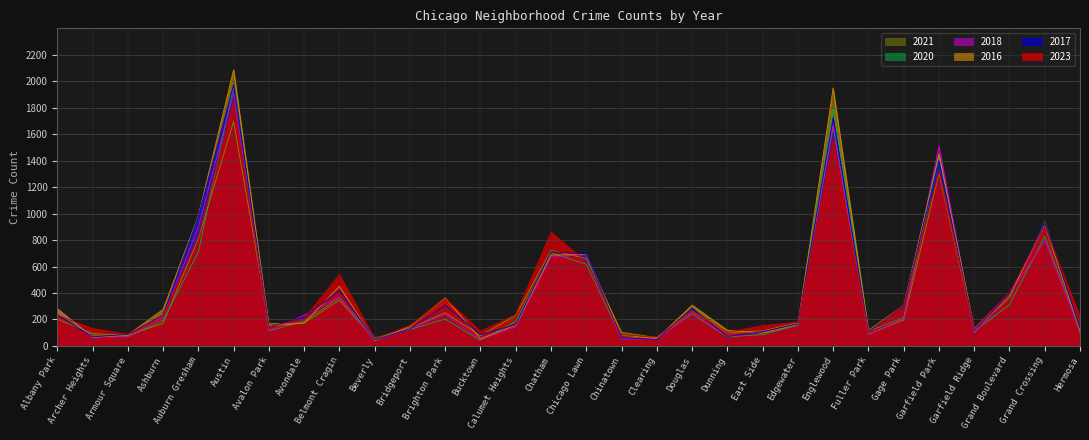

Reading left to right, transcribe all the data shown in this chart.

2023: Albany Park=232	Archer Heights=132	Armour Square=87	Ashburn=228	Auburn Gresham=823	Austin=1852	Avalon Park=144	Avondale=208	Belmont Cragin=539	Beverly=56	Bridgeport=153	Brighton Park=358	Bucktown=111	Calumet Heights=236	Chatham=859	Chicago Lawn=635	Chinatown=84	Clearing=68	Douglas=265	Dunning=103	East Side=153	Edgewater=180	Englewood=1556	Fuller Park=102	Gage Park=306	Garfield Park=1316	Garfield Ridge=135	Grand Boulevard=404	Grand Crossing=903	Hermosa=220
2017: Albany Park=235	Archer Heights=69	Armour Square=87	Ashburn=233	Auburn Gresham=978	Austin=1972	Avalon Park=142	Avondale=218	Belmont Cragin=420	Beverly=46	Bridgeport=128	Brighton Park=309	Bucktown=85	Calumet Heights=162	Chatham=711	Chicago Lawn=695	Chinatown=63	Clearing=49	Douglas=285	Dunning=72	East Side=108	Edgewater=166	Englewood=1726	Fuller Park=110	Gage Park=301	Garfield Park=1401	Garfield Ridge=119	Grand Boulevard=392	Grand Crossing=936	Hermosa=134
2016: Albany Park=282	Archer Heights=65	Armour Square=83	Ashburn=276	Auburn Gresham=983	Austin=2086	Avalon Park=151	Avondale=172	Belmont Cragin=451	Beverly=40	Bridgeport=147	Brighton Park=363	Bucktown=55	Calumet Heights=157	Chatham=686	Chicago Lawn=690	Chinatown=84	Clearing=54	Douglas=308	Dunning=119	East Side=97	Edgewater=162	Englewood=1948	Fuller Park=118	Gage Park=305	Garfield Park=1448	Garfield Ridge=126	Grand Boulevard=384	Grand Crossing=908	Hermosa=124
2018: Albany Park=281	Archer Heights=69	Armour Square=69	Ashburn=218	Auburn Gresham=898	Austin=1912	Avalon Park=115	Avondale=233	Belmont Cragin=369	Beverly=41	Bridgeport=129	Brighton Park=240	Bucktown=47	Calumet Heights=145	Chatham=670	Chicago Lawn=691	Chinatown=52	Clearing=55	Douglas=246	Dunning=74	East Side=105	Edgewater=164	Englewood=1672	Fuller Park=87	Gage Park=205	Garfield Park=1510	Garfield Ridge=94	Grand Boulevard=388	Grand Crossing=794	Hermosa=118
2020: Albany Park=246	Archer Heights=78	Armour Square=70	Ashburn=193	Auburn Gresham=708	Austin=1959	Avalon Park=113	Avondale=188	Belmont Cragin=365	Beverly=62	Bridgeport=124	Brighton Park=203	Bucktown=41	Calumet Heights=185	Chatham=703	Chicago Lawn=618	Chinatown=63	Clearing=56	Douglas=242	Dunning=69	East Side=85	Edgewater=157	Englewood=1801	Fuller Park=112	Gage Park=213	Garfield Park=1426	Garfield Ridge=109	Grand Boulevard=313	Grand Crossing=828	Hermosa=114
2021: Albany Park=203	Archer Heights=94	Armour Square=79	Ashburn=171	Auburn Gresham=811	Austin=1695	Avalon Park=168	Avondale=174	Belmont Cragin=346	Beverly=49	Bridgeport=134	Brighton Park=251	Bucktown=77	Calumet Heights=231	Chatham=722	Chicago Lawn=661	Chinatown=103	Clearing=63	Douglas=262	Dunning=100	East Side=114	Edgewater=175	Englewood=1660	Fuller Park=89	Gage Park=197	Garfield Park=1303	Garfield Ridge=123	Grand Boulevard=363	Grand Crossing=941	Hermosa=97